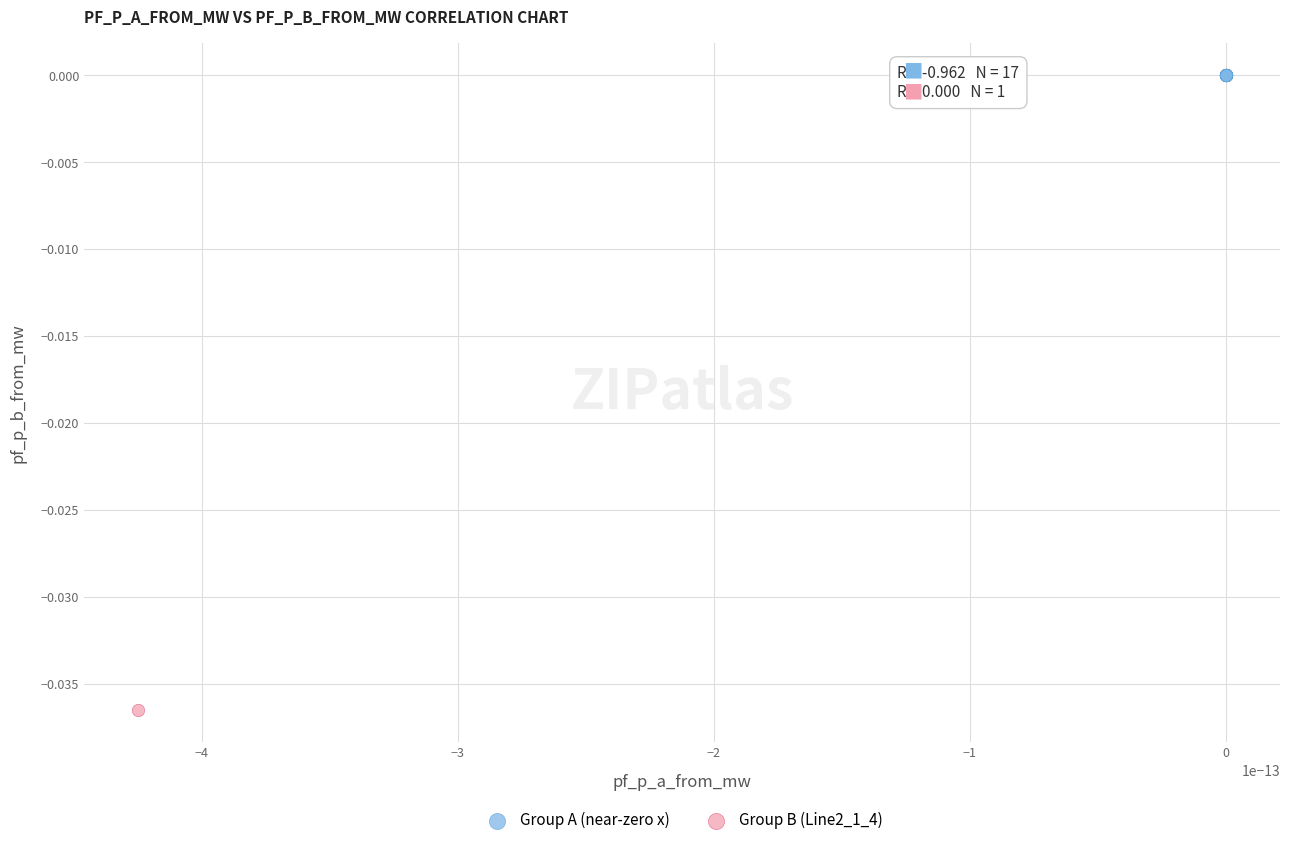

Which series contains the highest Y value?

Group A (near-zero x)